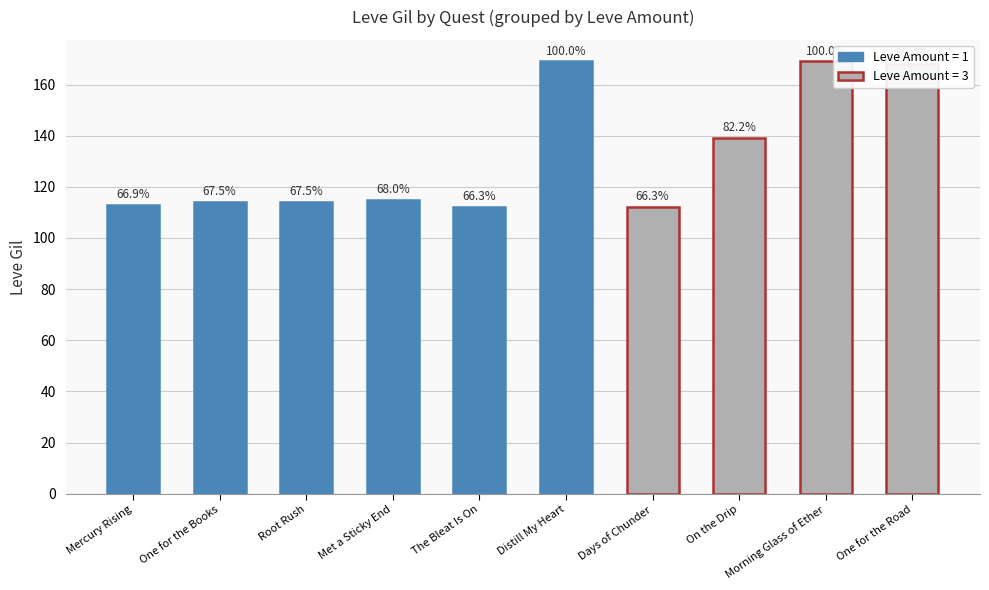

Does the chart contain any negative values?

No